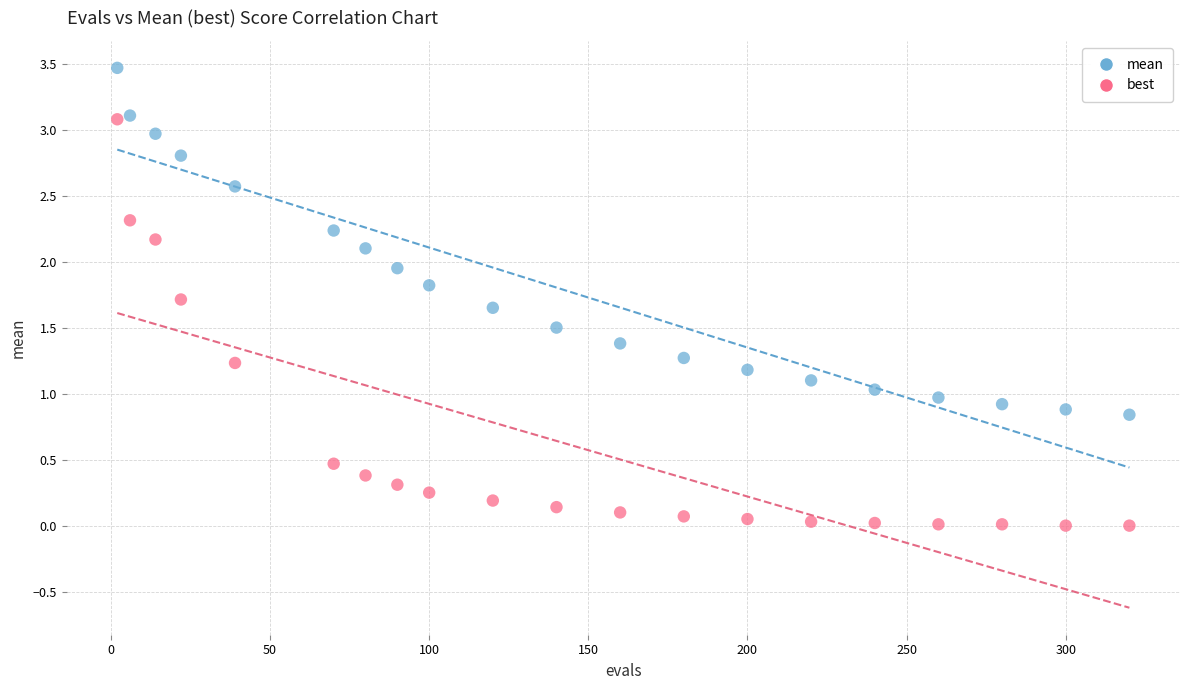

Which series reaches the minimum Y coordinate?

best